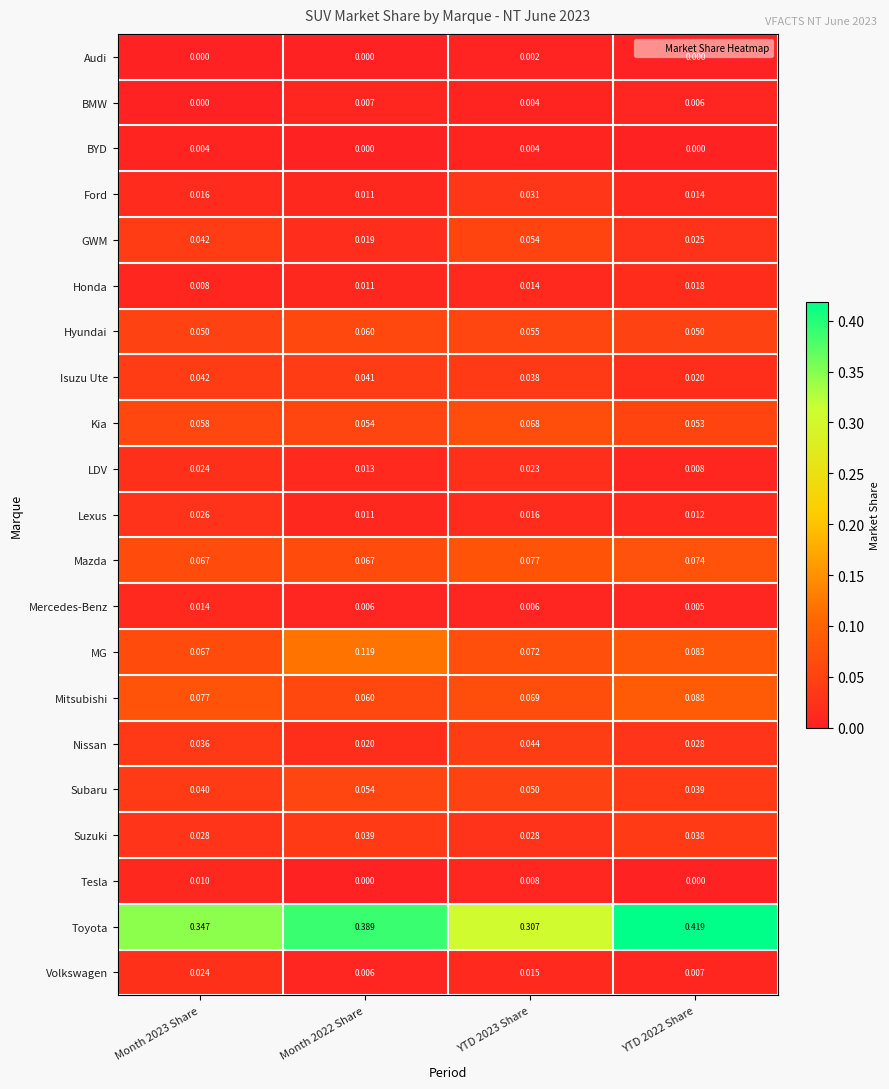

Which series has the largest total across all categories?

Toyota